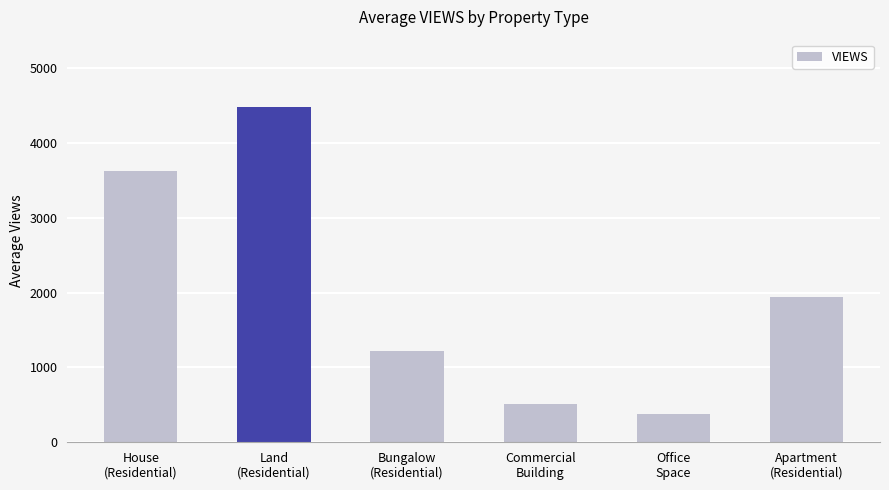

Where does the data first go above 1945?

House
(Residential)